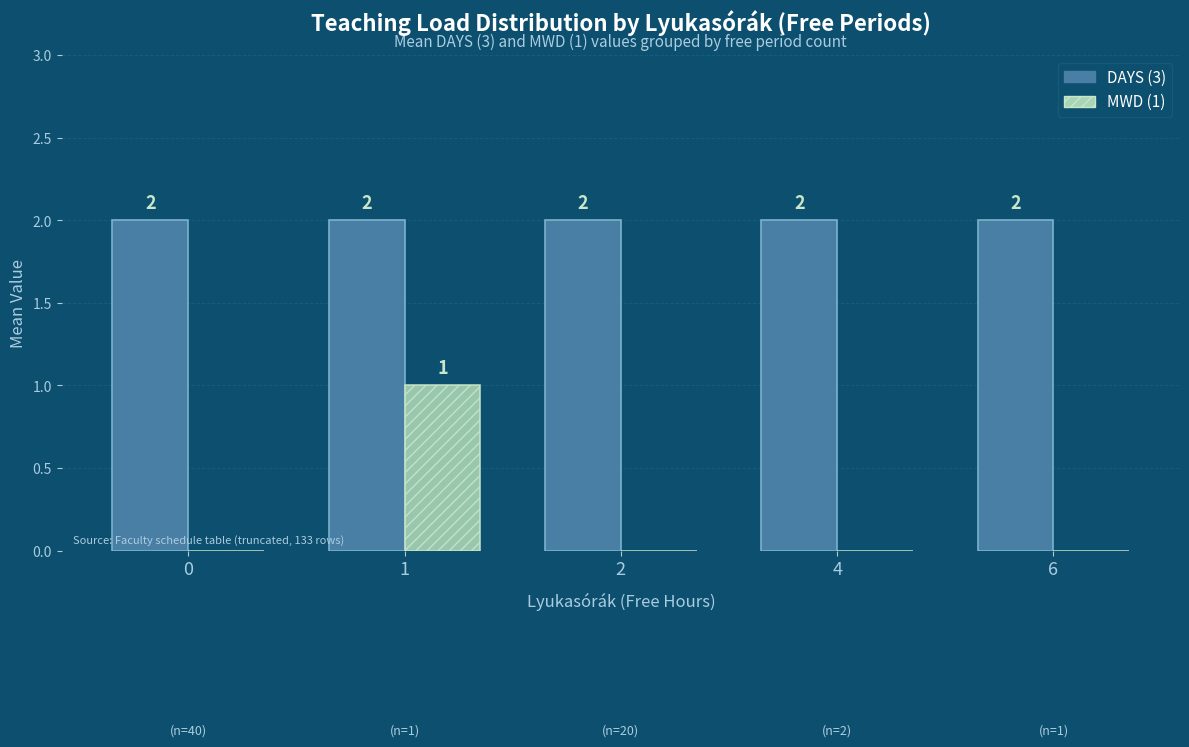

What is the sum of all DAYS (3) values?

10